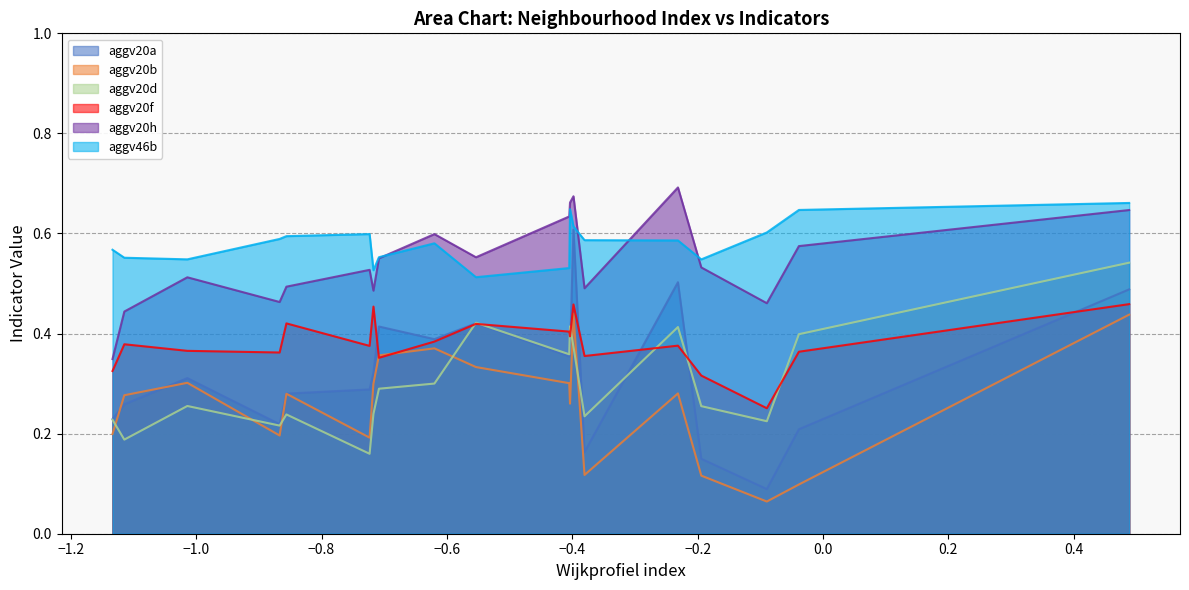

Is it true that aggv20f equals 0.4 at 15?

True